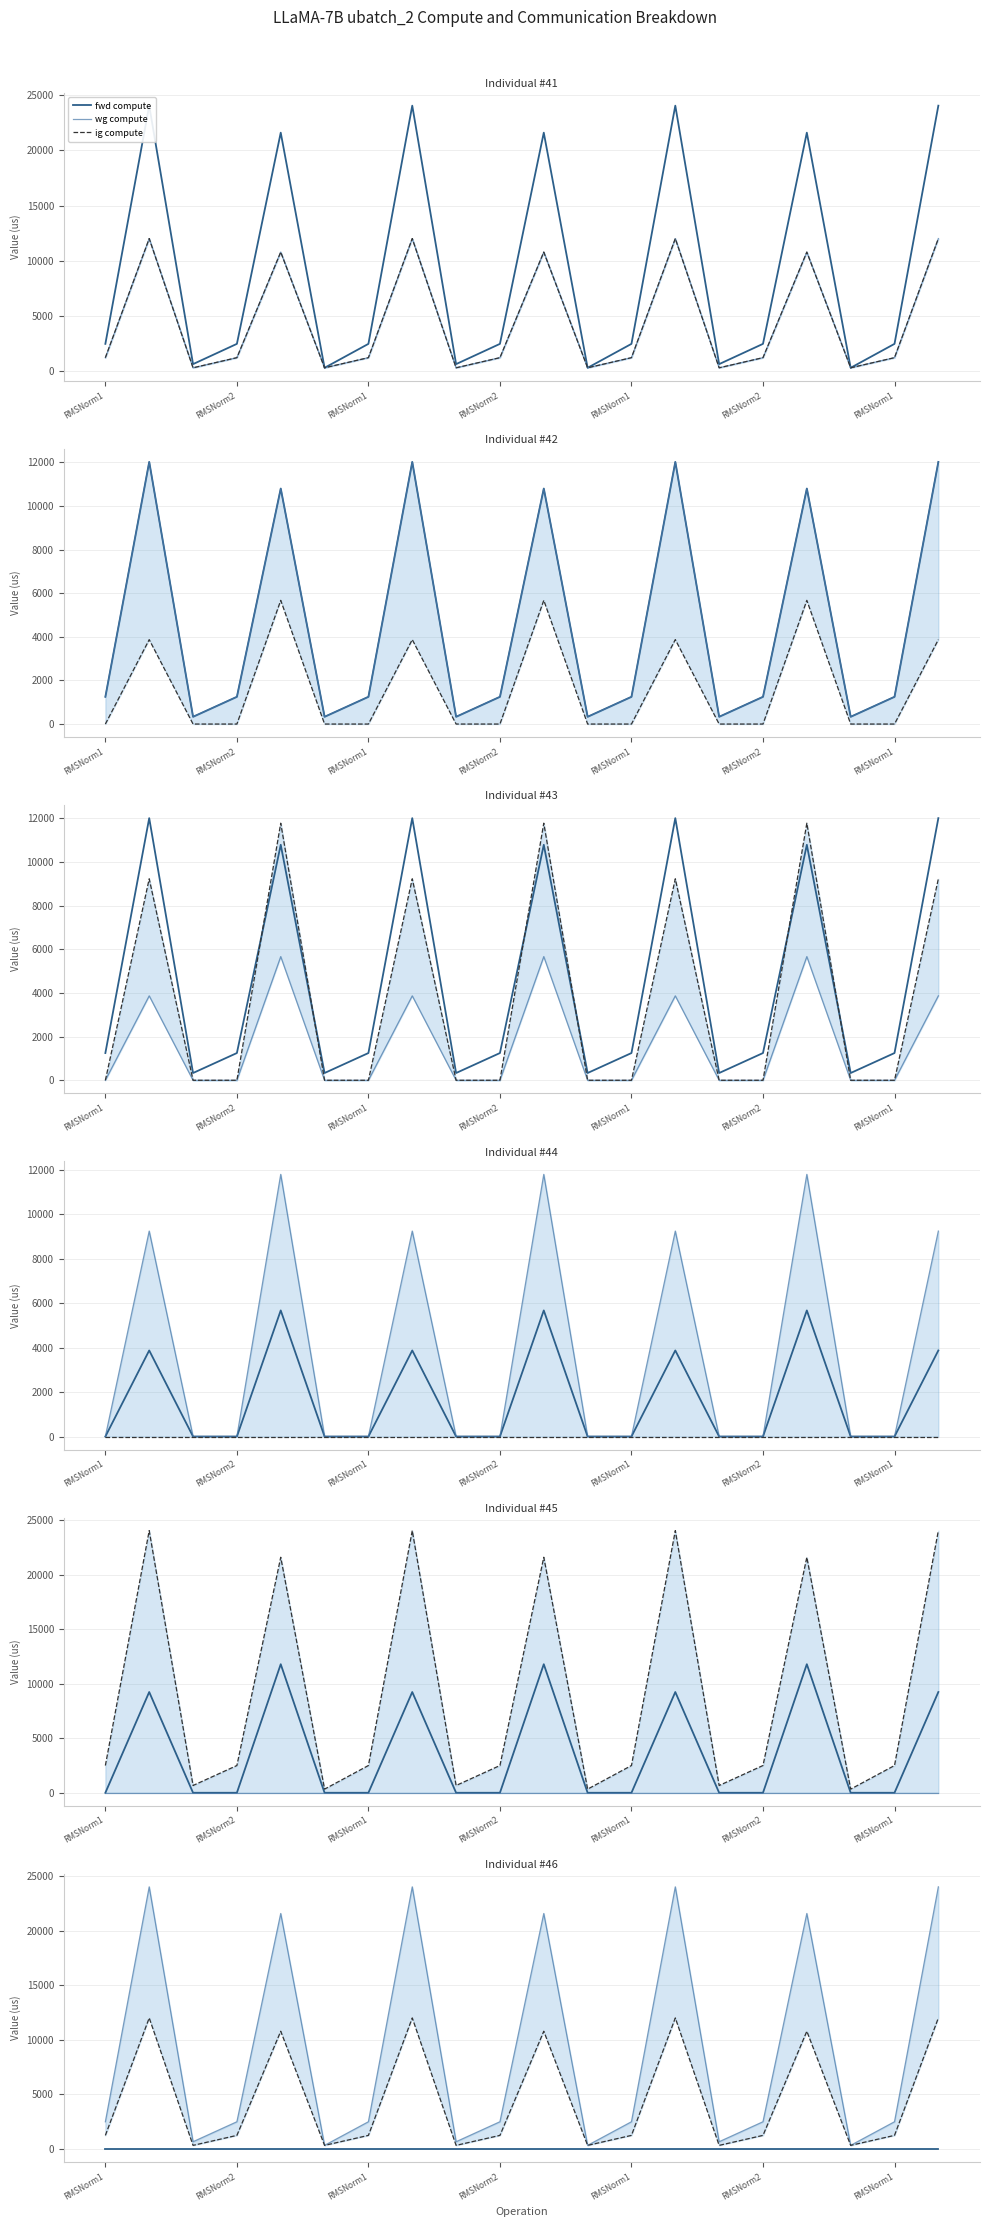

At which label is ig compute closest to 6174?

RMSNorm1